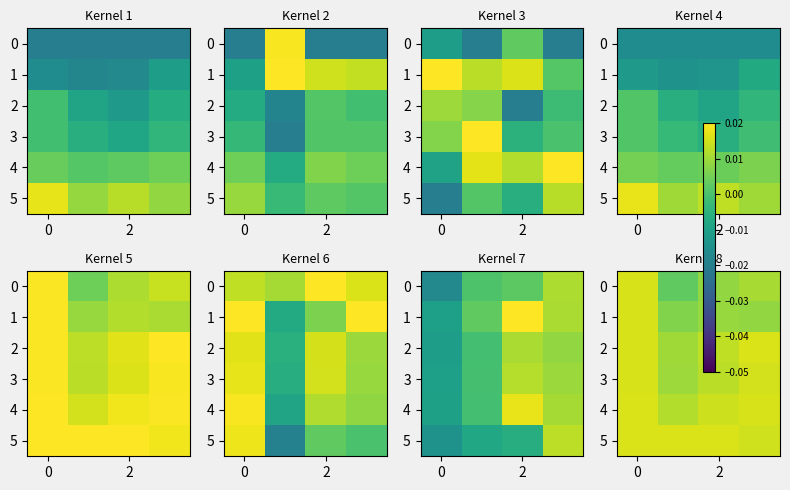

Count the 5 values in the range 0 to 1.

4